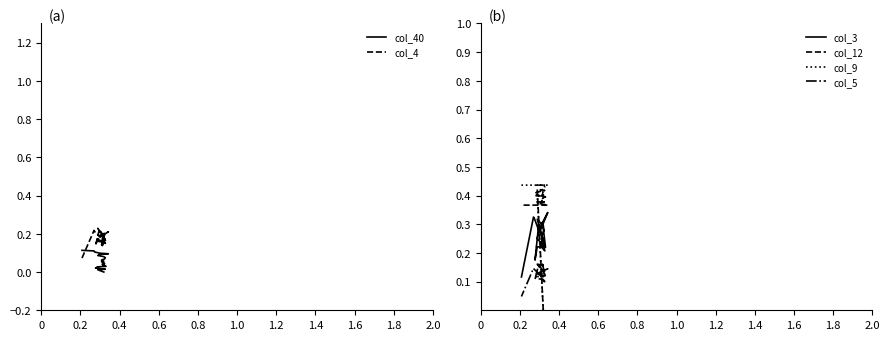

Rank the series by their maximum value, from highest to lowest.

col_9, col_12, col_3, col_4, col_5, col_40